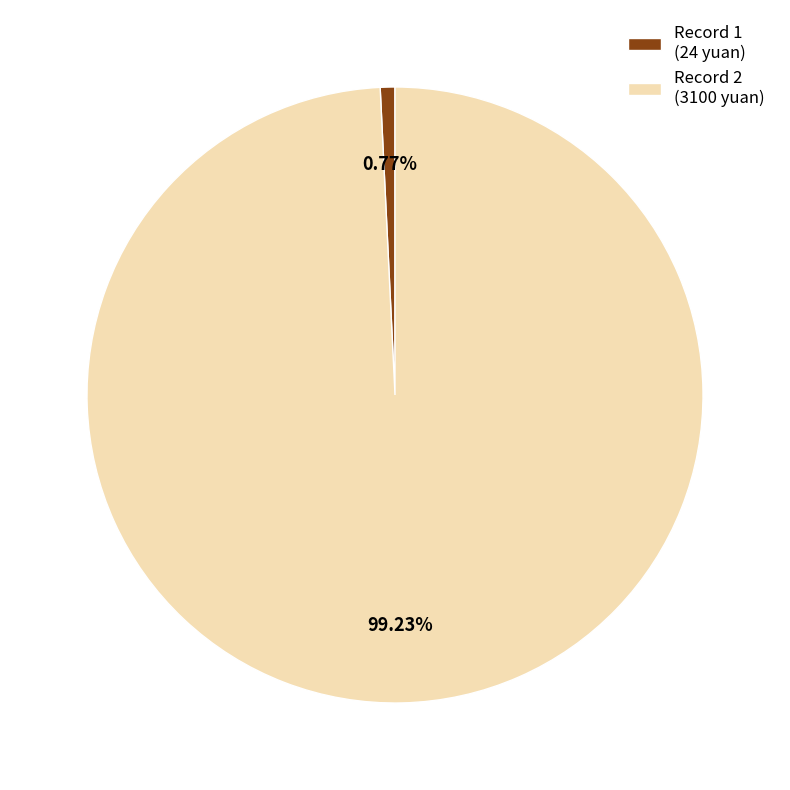

Between Record 2 (3100 yuan) and Record 1 (24 yuan), which is larger?

Record 2 (3100 yuan)